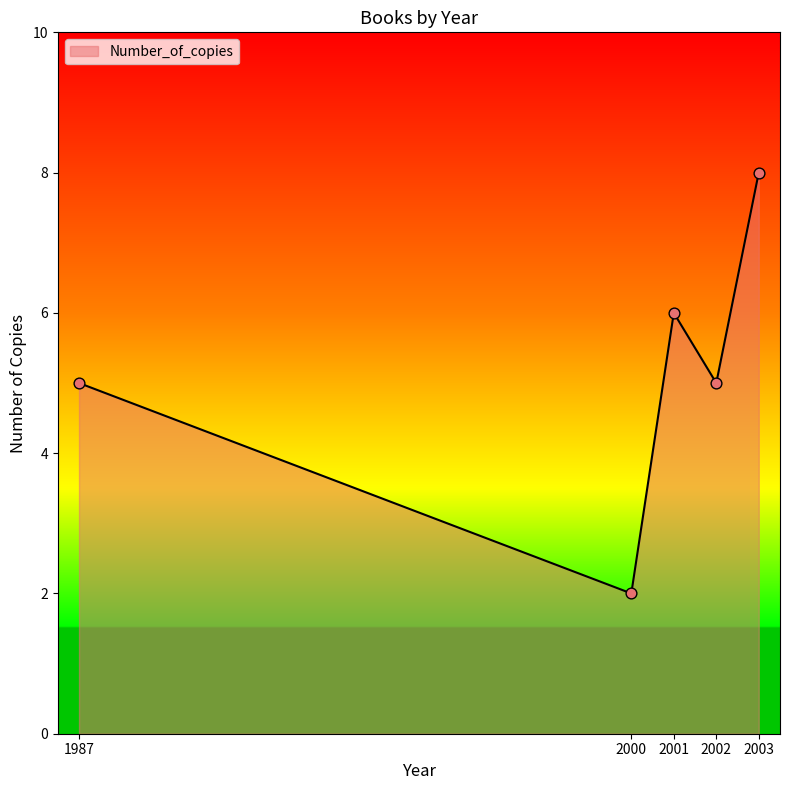

What is the ratio of the value at 2002 to the value at 1987?

1.0